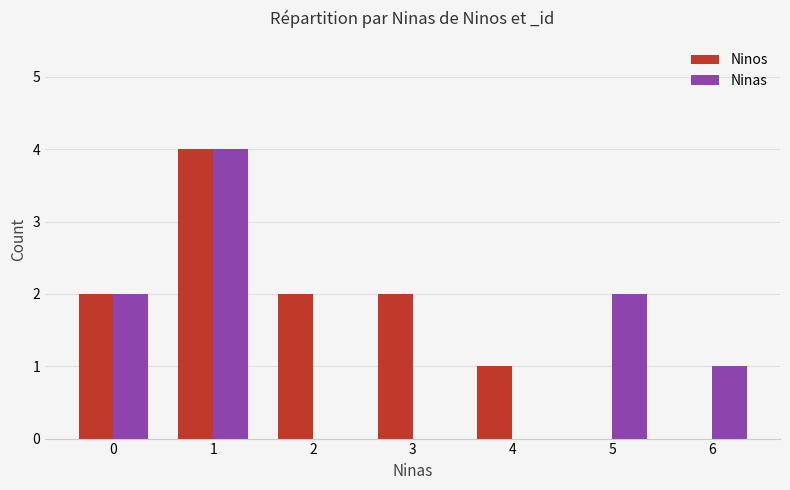

What is the sum of all Ninos values?

11